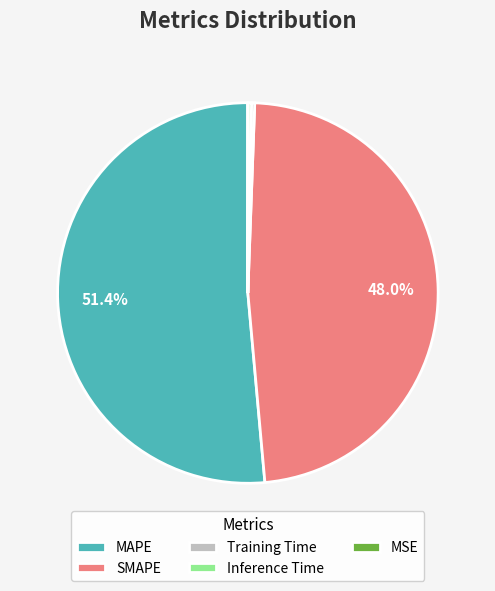

Which slice is the largest?

MAPE